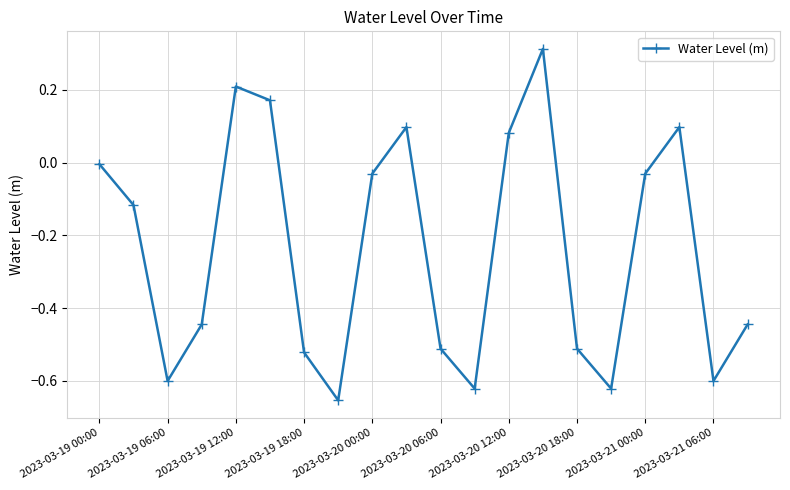

What is the average value?

-0.2